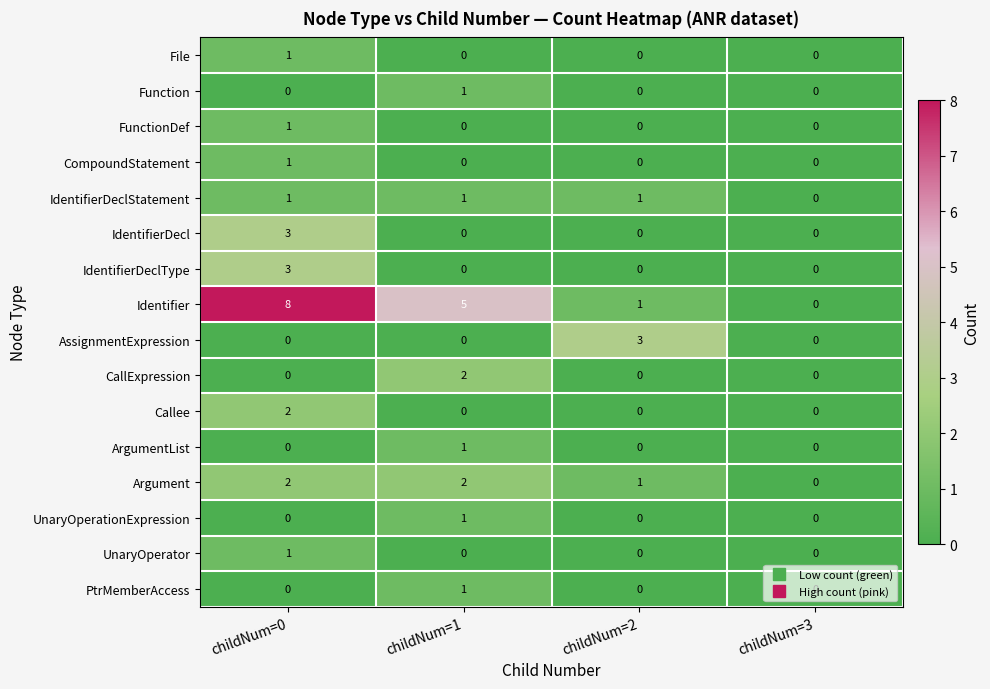

What is the difference between the highest and lowest values at childNum=0?

8